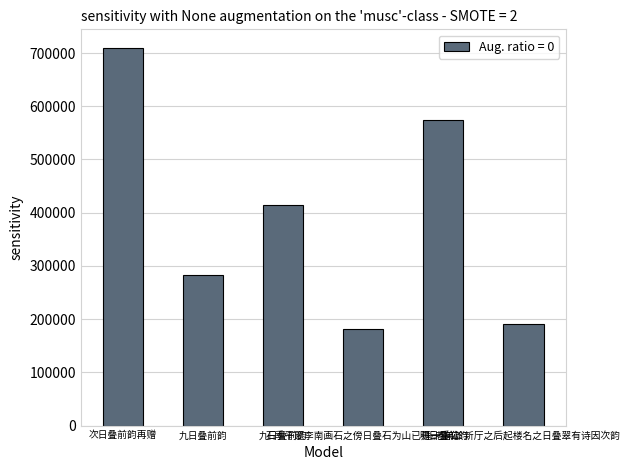

How many data points does each series have?

6